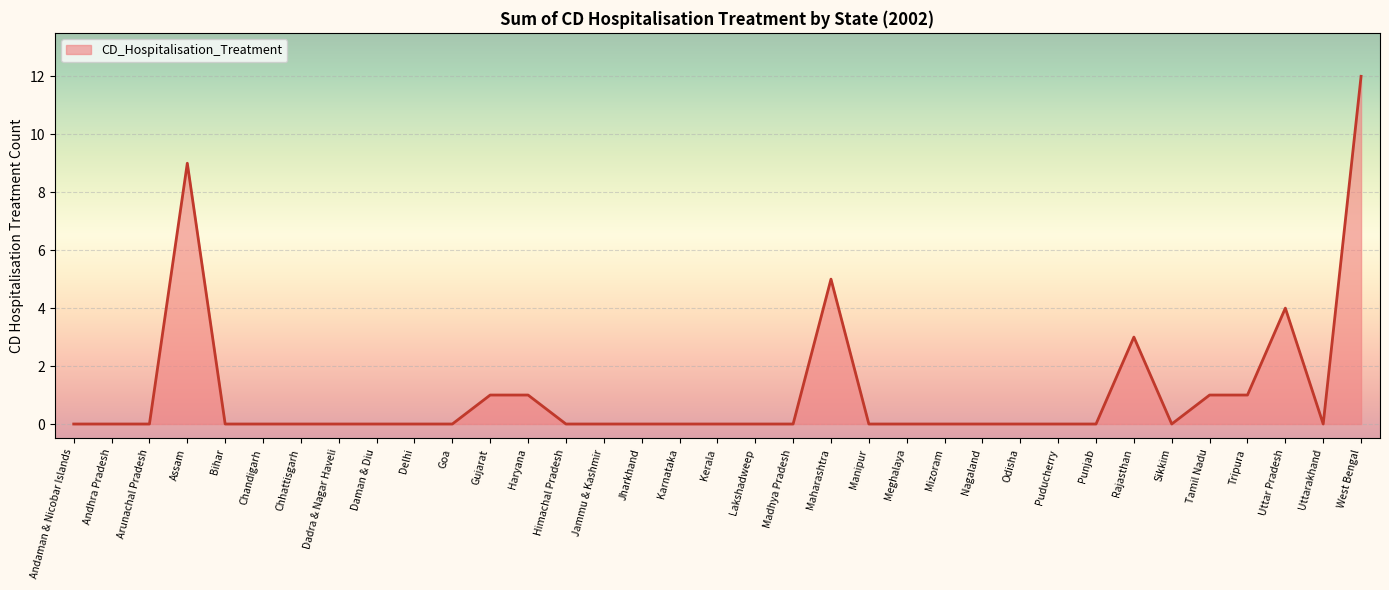

What position from the left is Jammu & Kashmir?

15